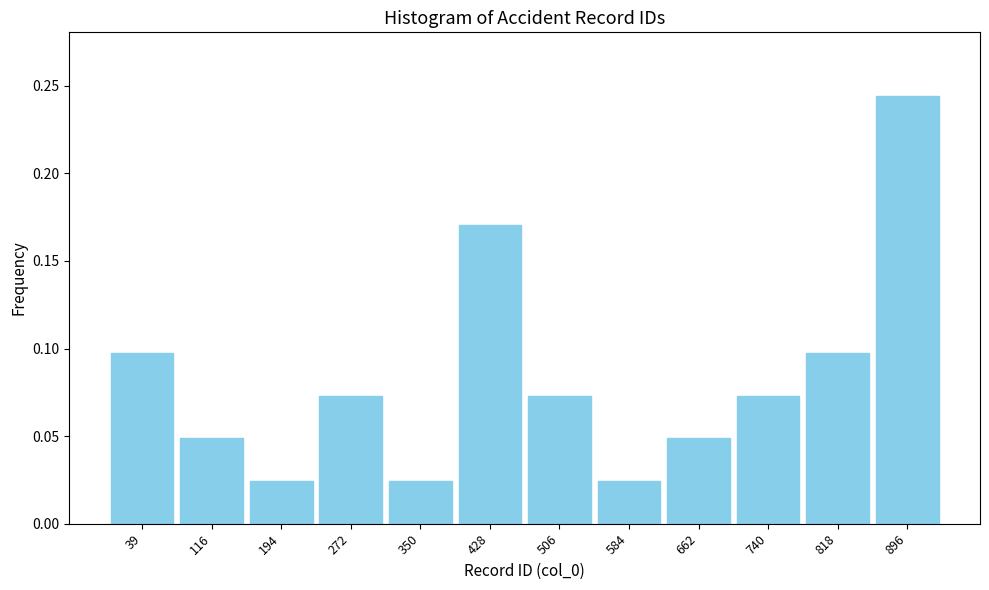

True or false: the data shows 0.0 at 740.

False